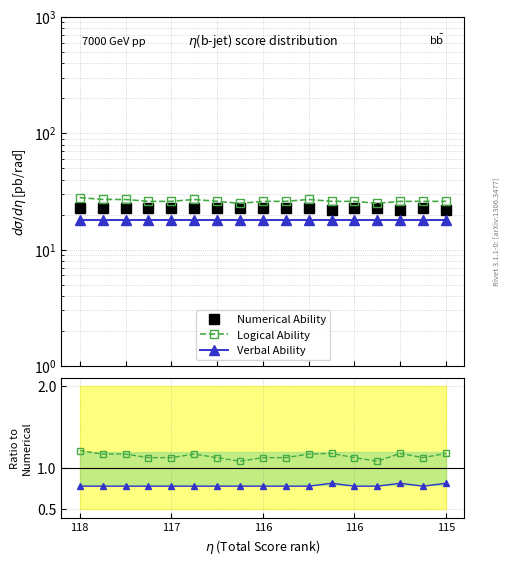

What is the value of the Numerical Ability point at the 14th from the left?

23.0